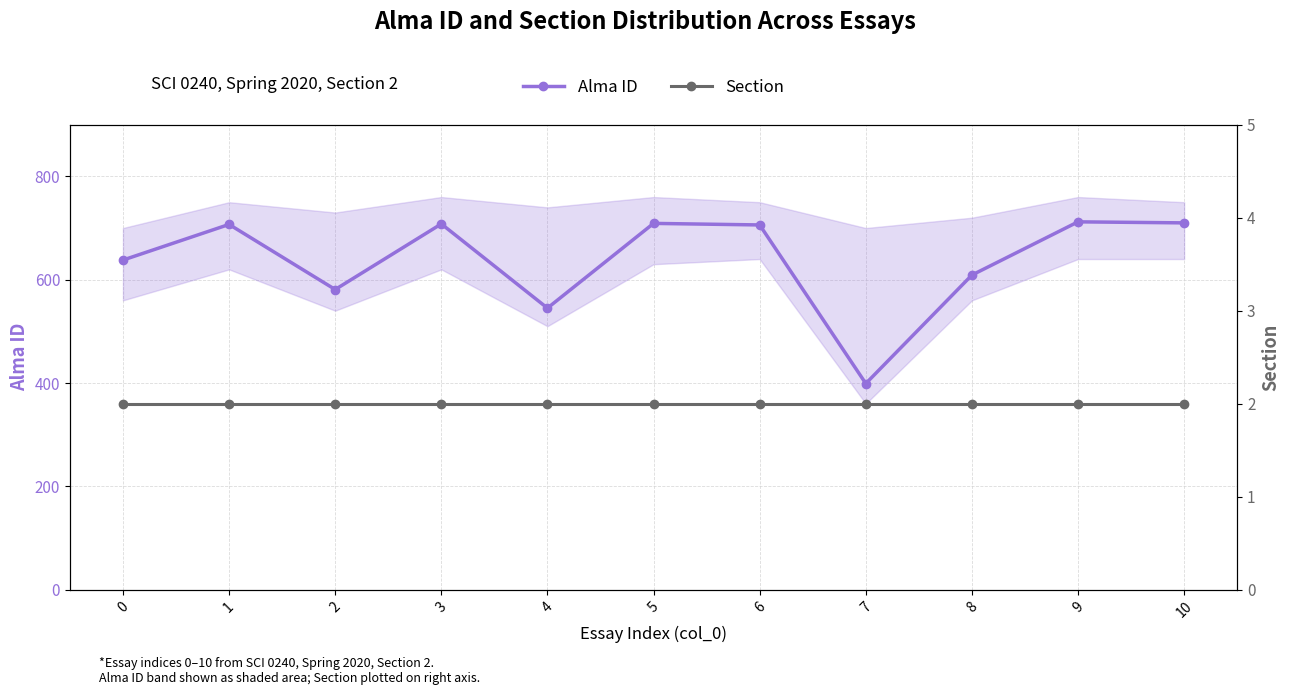

The value of Section at 2 is 1. True or false?

False